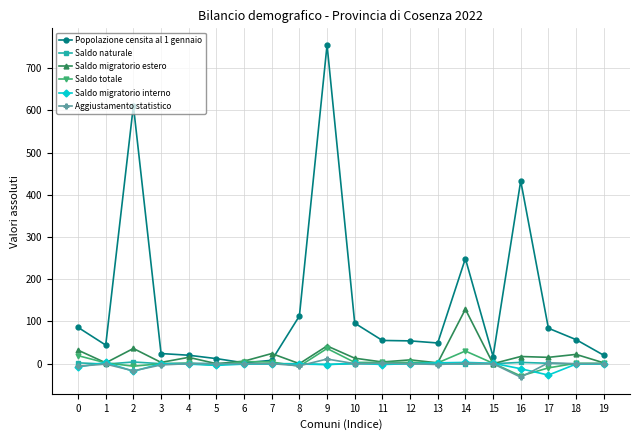

What is the difference between the maximum and minimum values in the Saldo migratorio interno series?

30